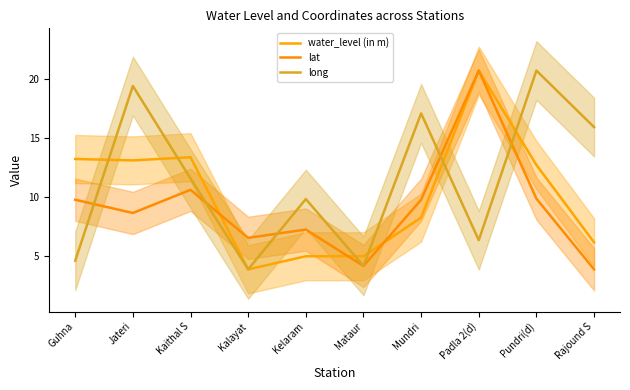

True or false: water_level (in m) has more than 2 points higher than both neighbors.

False